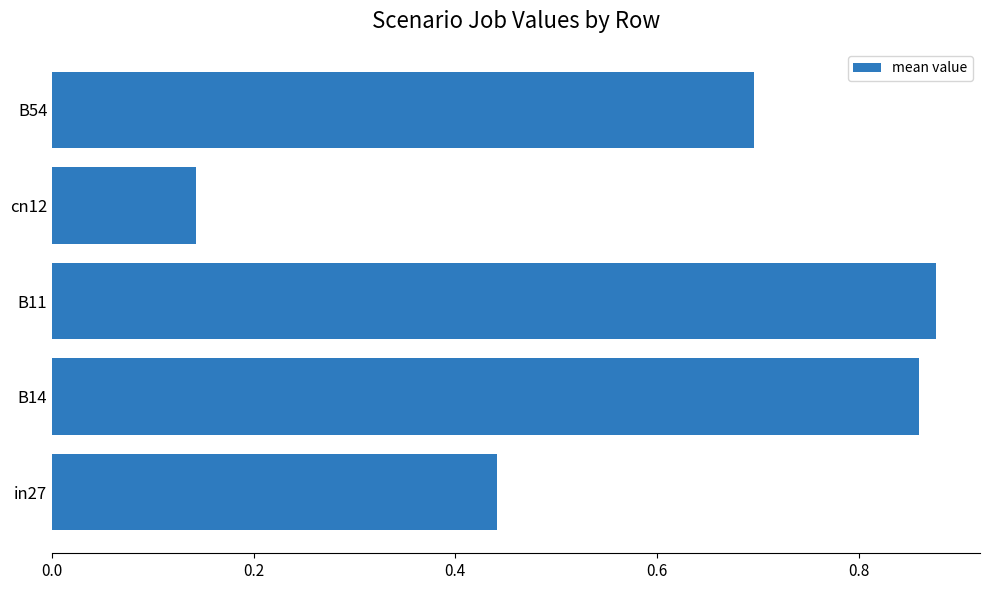

Which category has the lowest value across all series?

cn12